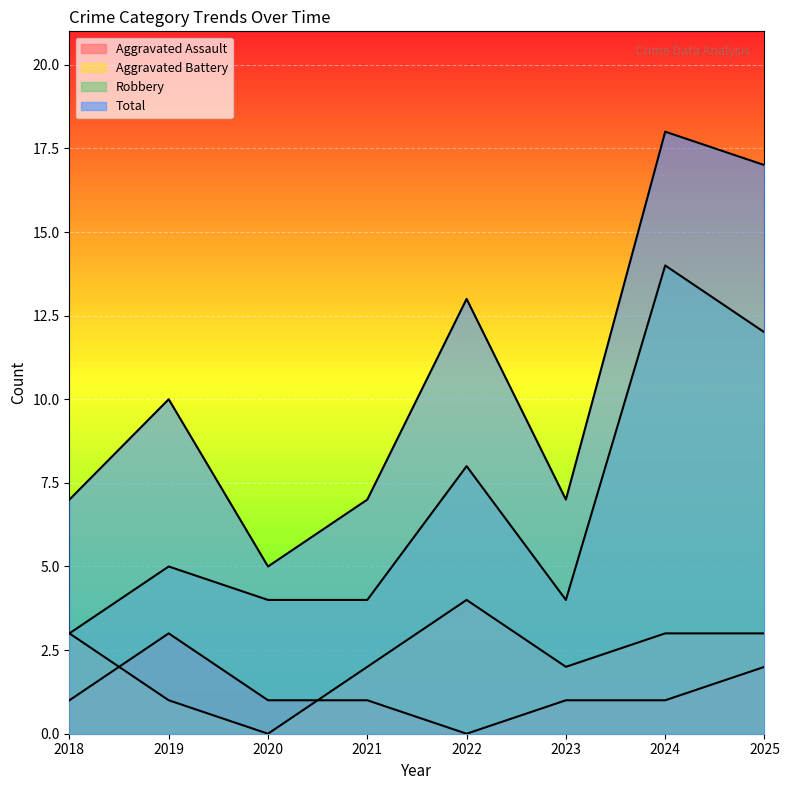

What is the value of the Robbery point at the 2nd from the left?

5